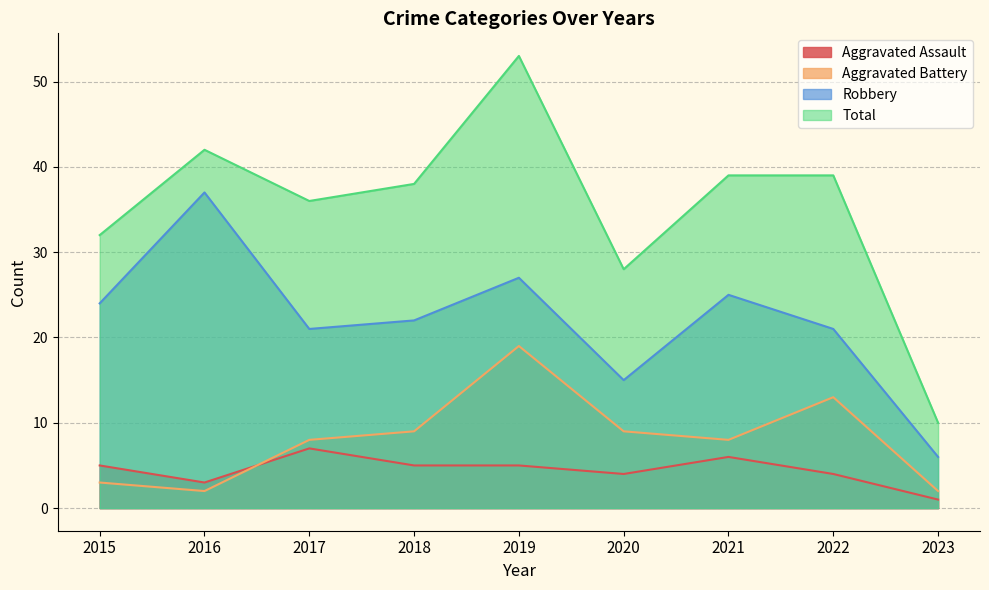

Reading left to right, transcribe all the data shown in this chart.

Aggravated Assault: 2015=5	2016=3	2017=7	2018=5	2019=5	2020=4	2021=6	2022=4	2023=1
Aggravated Battery: 2015=3	2016=2	2017=8	2018=9	2019=19	2020=9	2021=8	2022=13	2023=2
Robbery: 2015=24	2016=37	2017=21	2018=22	2019=27	2020=15	2021=25	2022=21	2023=6
Total: 2015=32	2016=42	2017=36	2018=38	2019=53	2020=28	2021=39	2022=39	2023=10